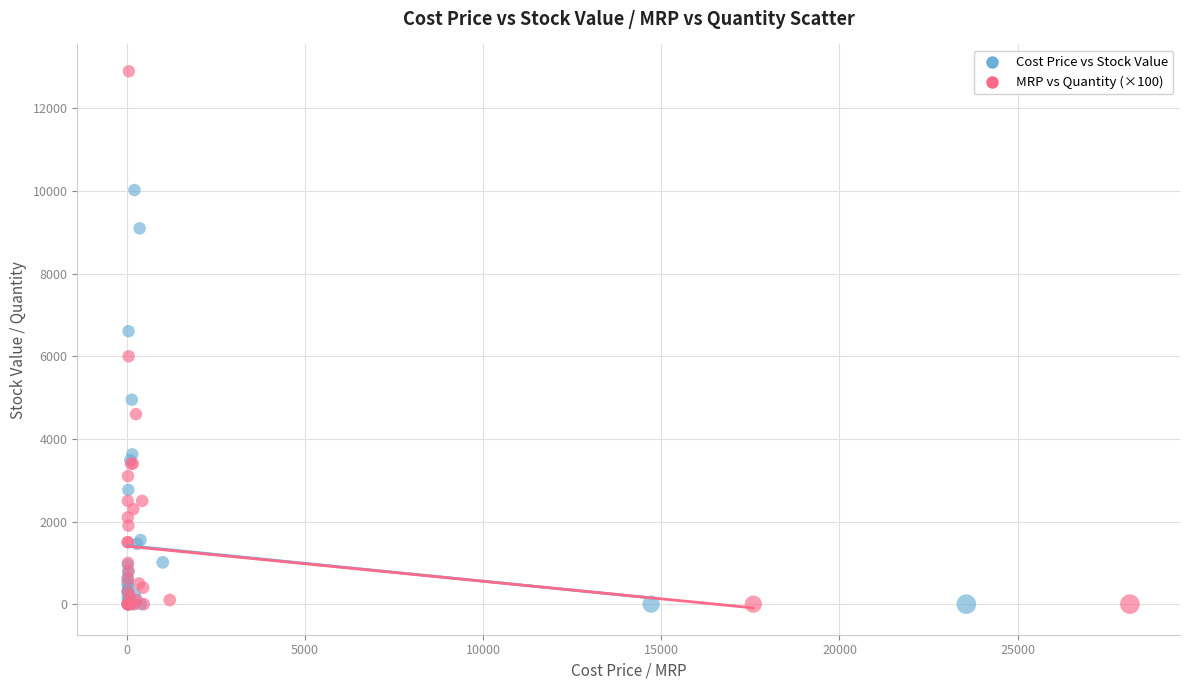

Which series contains the highest Y value?

MRP vs Quantity (×100)